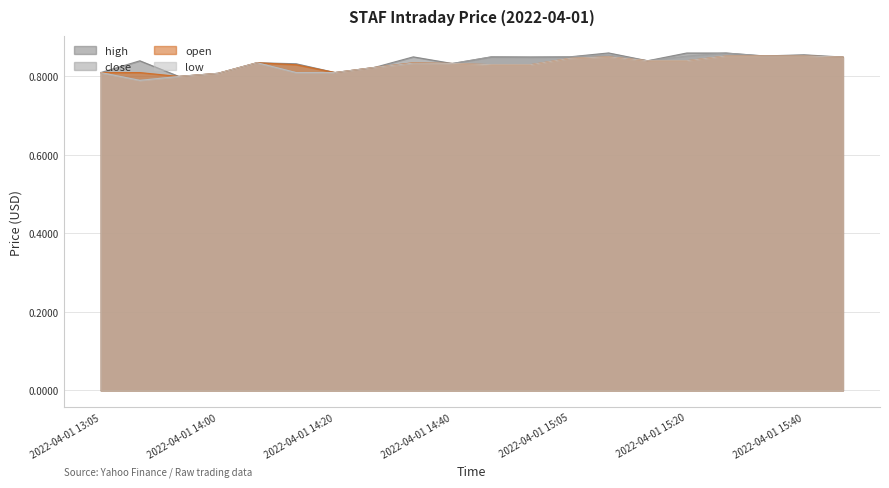

What is the sum of all close values?

16.7